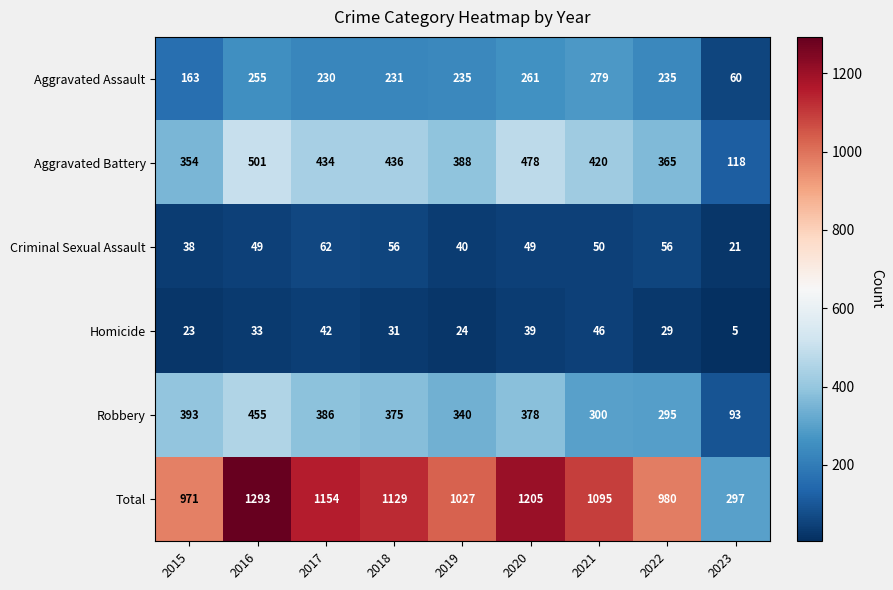

How many categories are shown in the chart?

9